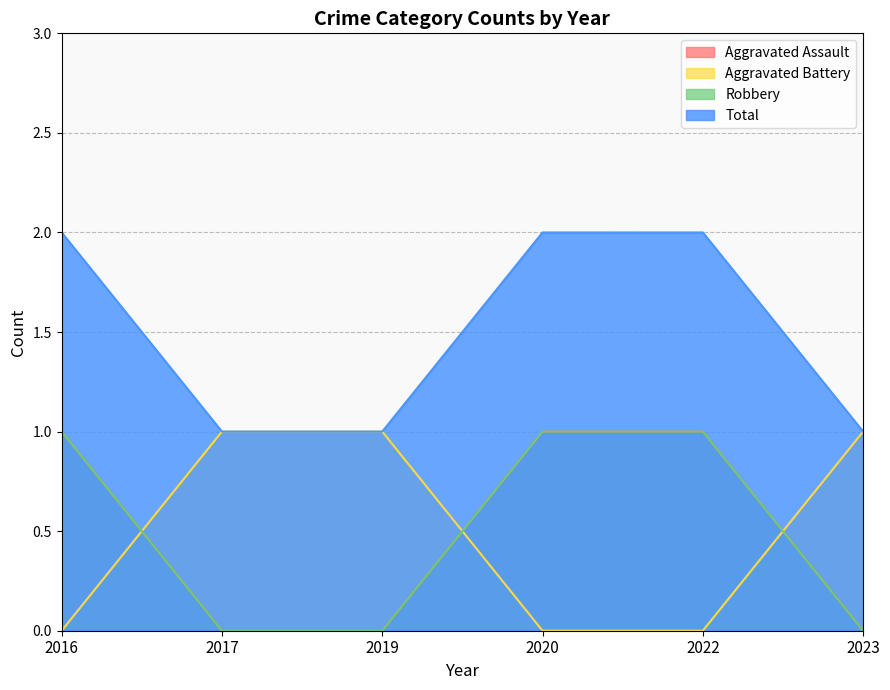

True or false: Total has a value of 3 at 2016.

False